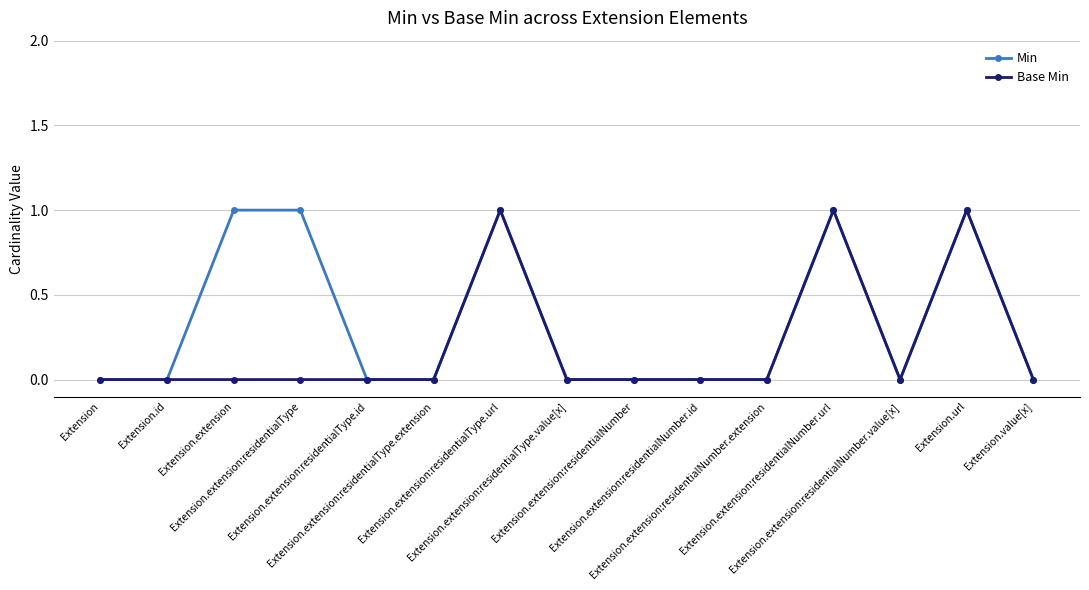

Does the chart display data point markers on the line(s)?

Yes